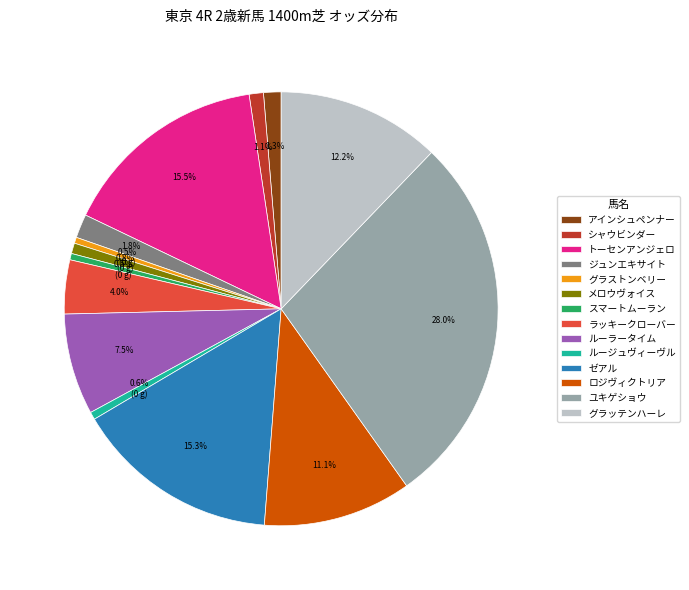

Is ユキゲショウ the majority of the pie?

No